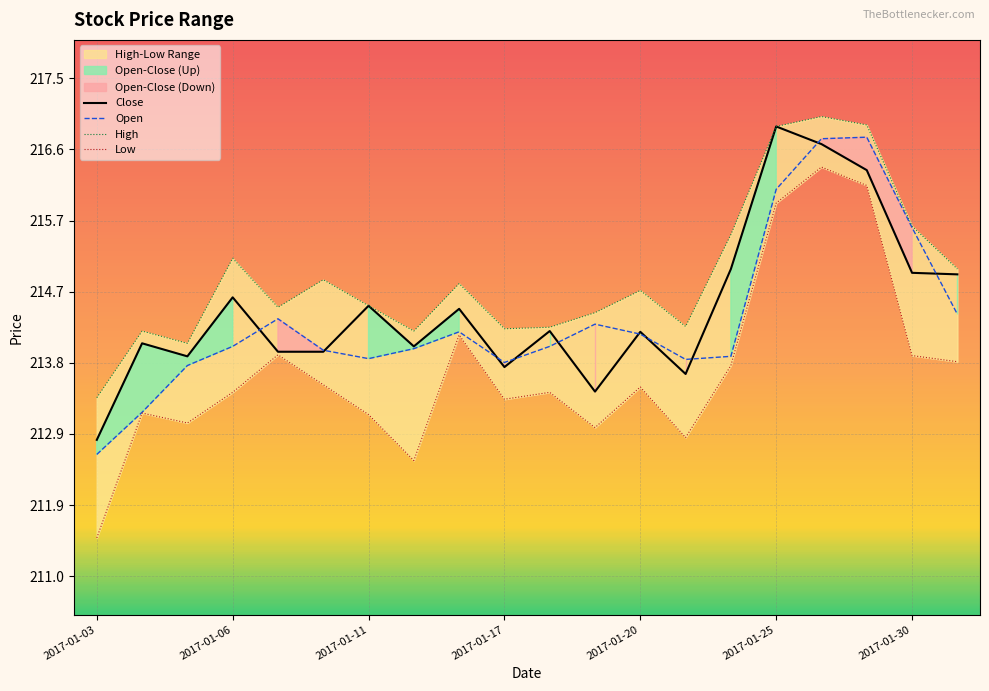

Is the value of open at 2017-01-04 greater than the value of high at 2017-01-18?

No